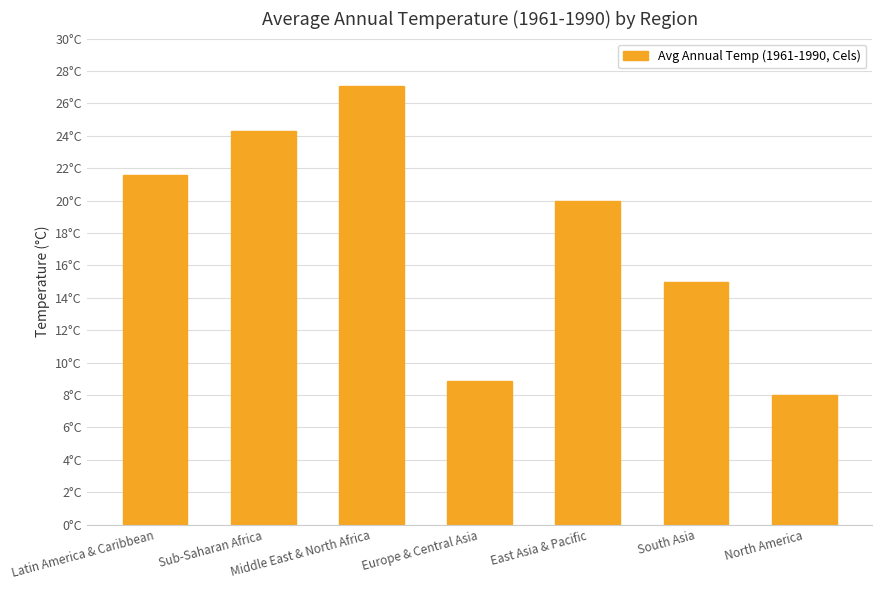

Does the chart contain stacked bars?

No